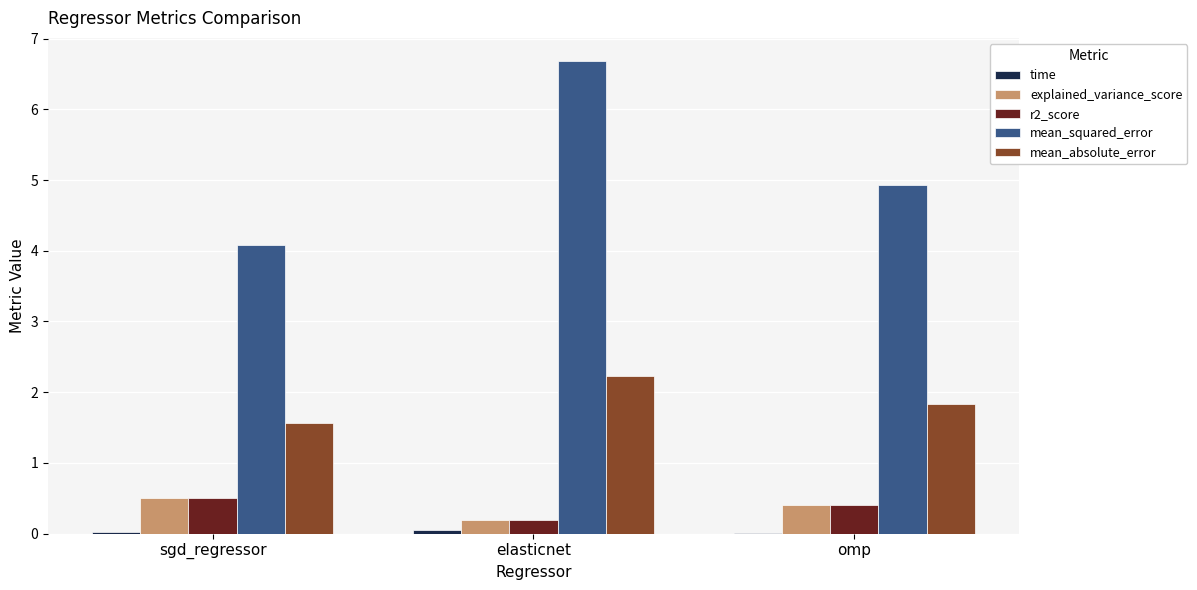

Count the number of data series in this chart.

5